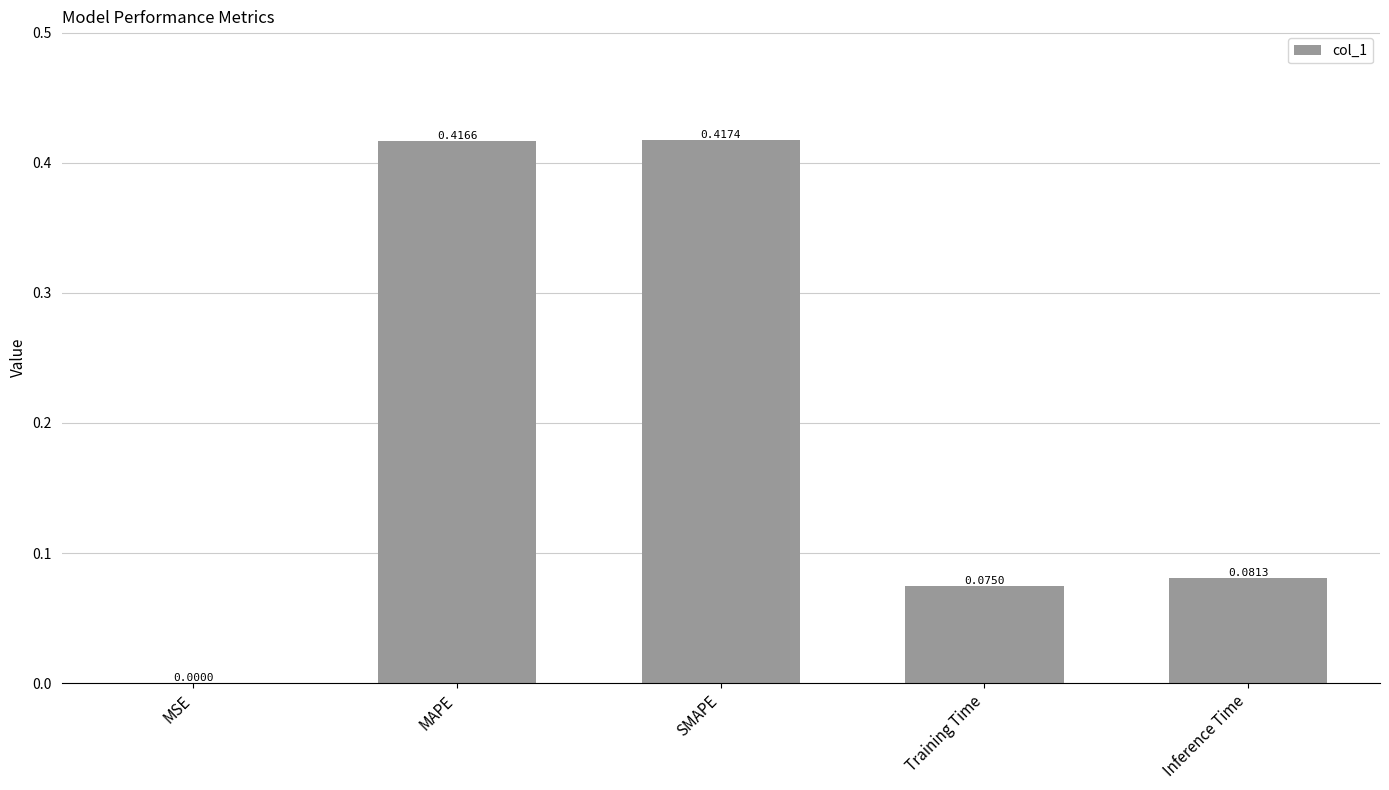

Which category has the highest value across all series?

SMAPE